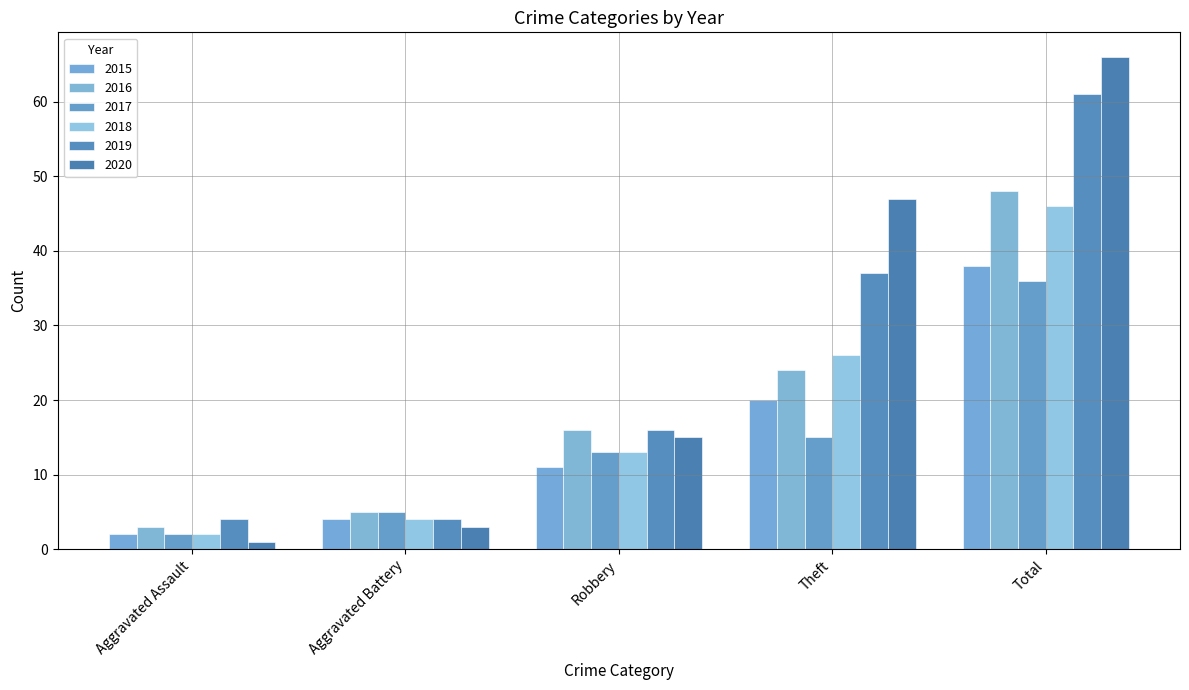

Which series has the largest range (max minus min)?

2020